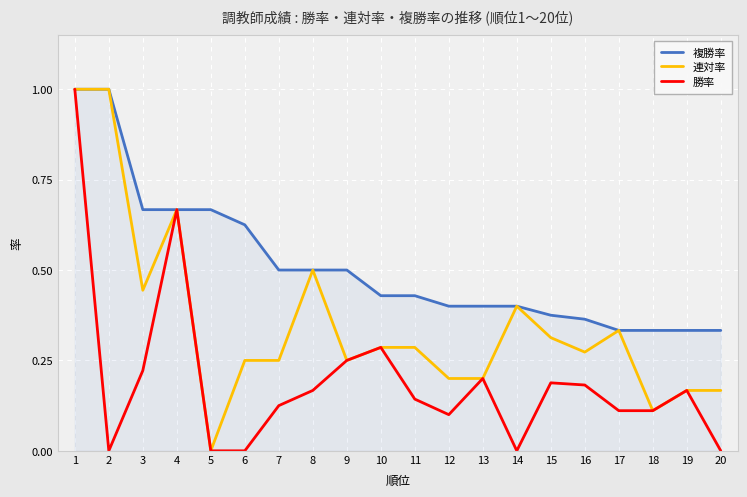

List the series in order of their overall mean, highest first.

複勝率, 連対率, 勝率